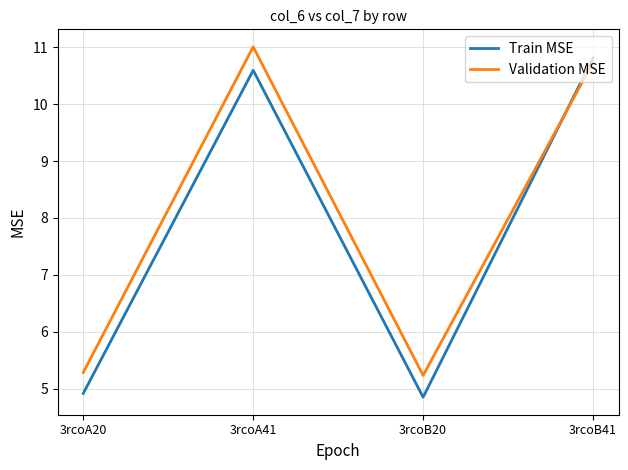

At 3rcoB41, list the series in order from largest to smallest.

Train MSE, Validation MSE